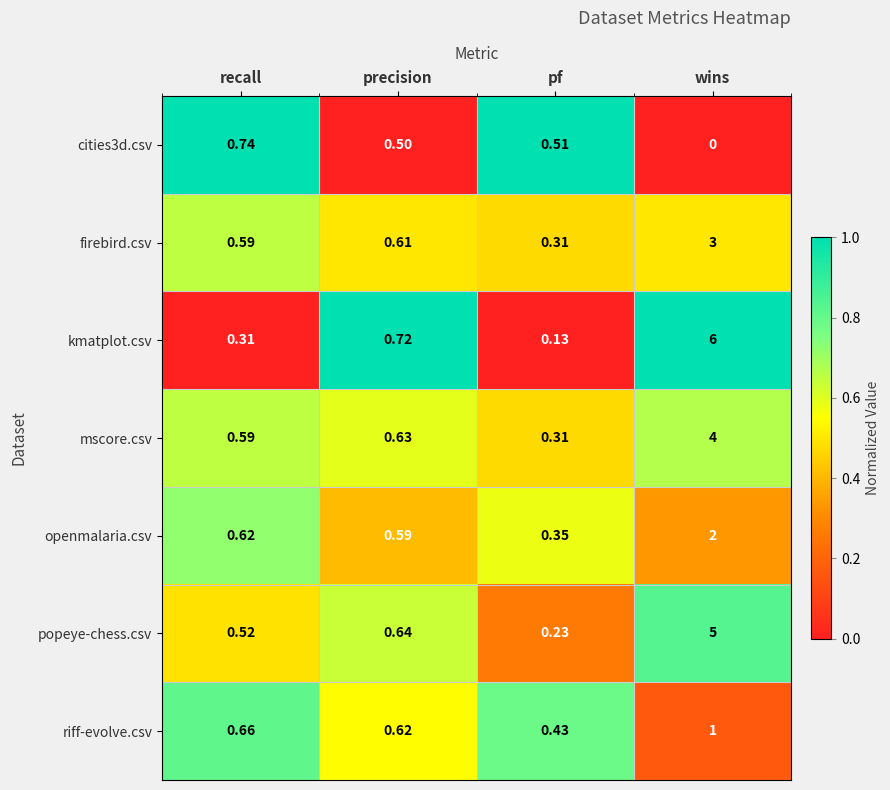

Between pf and wins, which series saw the biggest shift?

kmatplot.csv